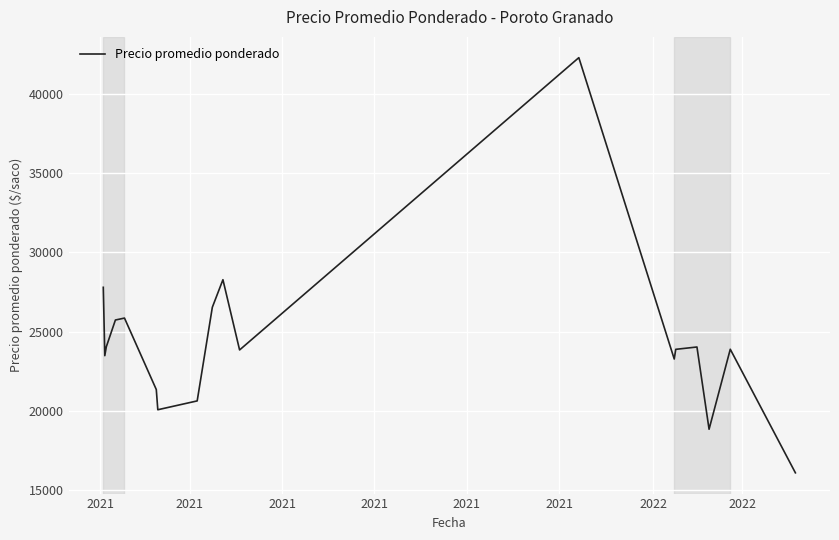

What is the difference between the maximum and minimum values?

26237.3